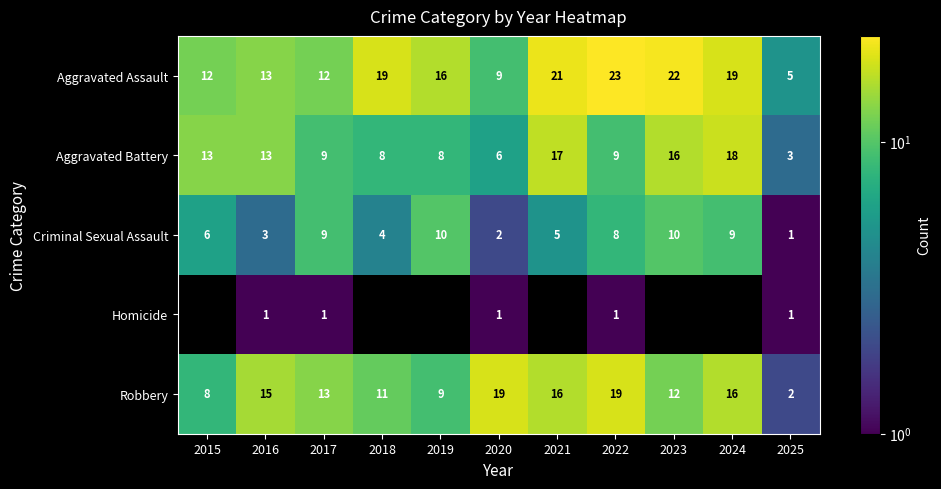

At 2020, list the series in order from smallest to largest.

Homicide, Criminal Sexual Assault, Aggravated Battery, Aggravated Assault, Robbery